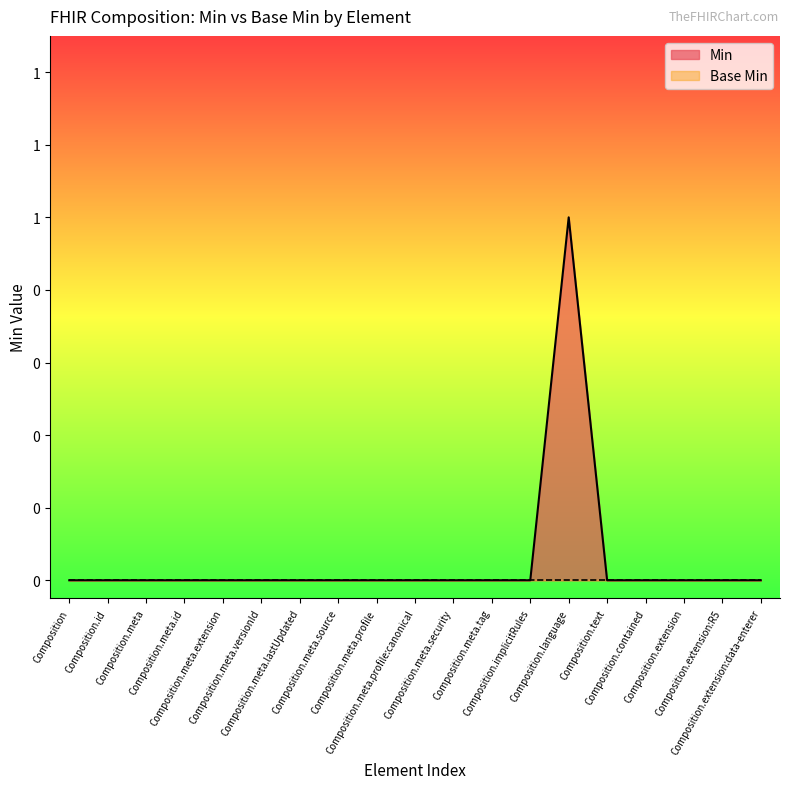

Does the chart display data point markers on the line(s)?

No